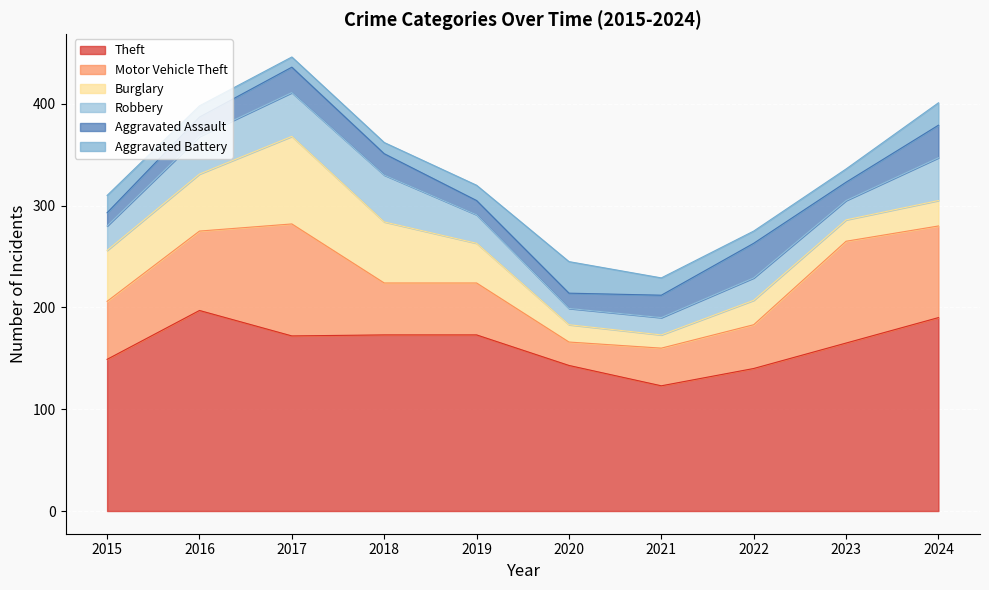

What is the minimum value for Aggravated Assault?

13